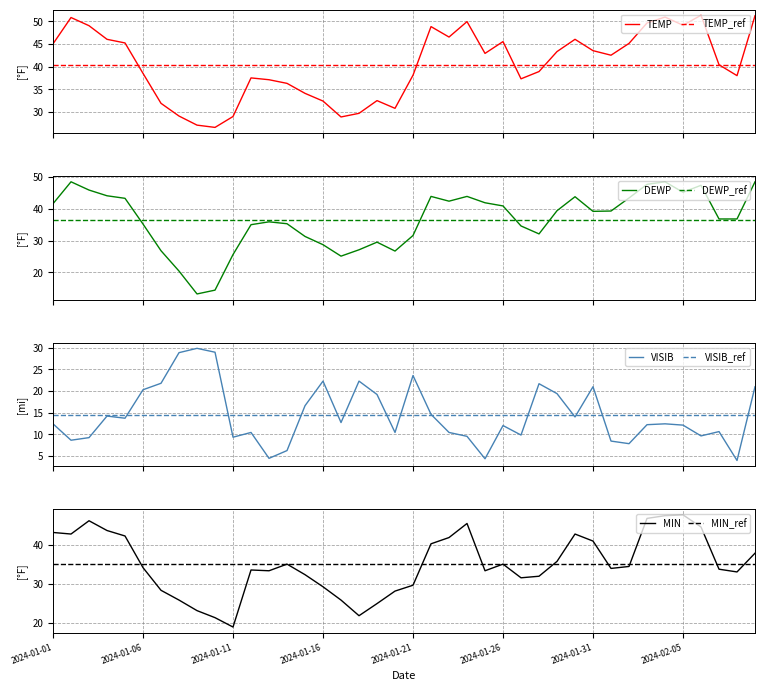

At how many categories does at least one series exceed 27?

40